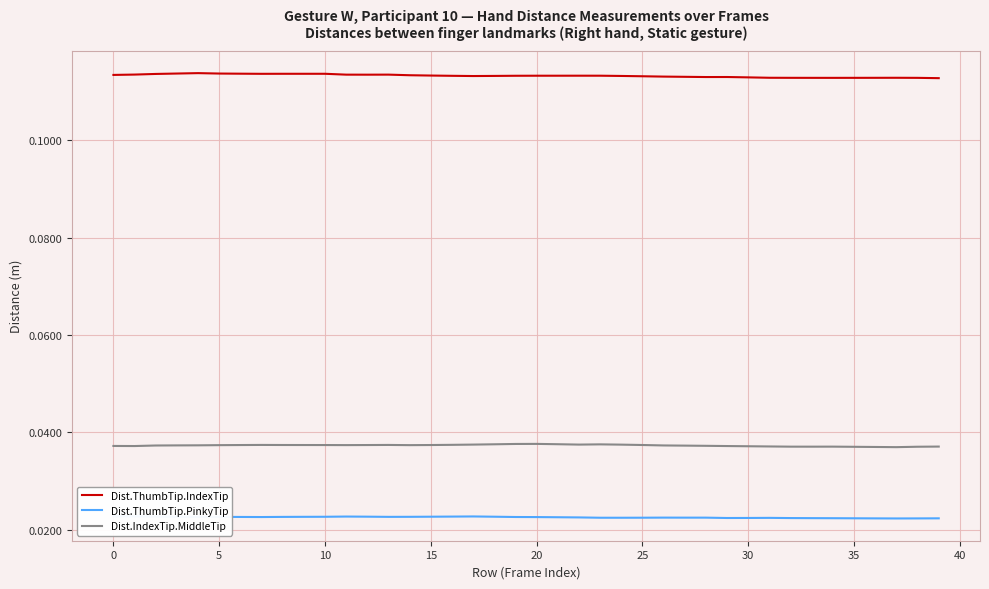

Which category has the lowest value in the Dist.IndexTip.MiddleTip series?

37